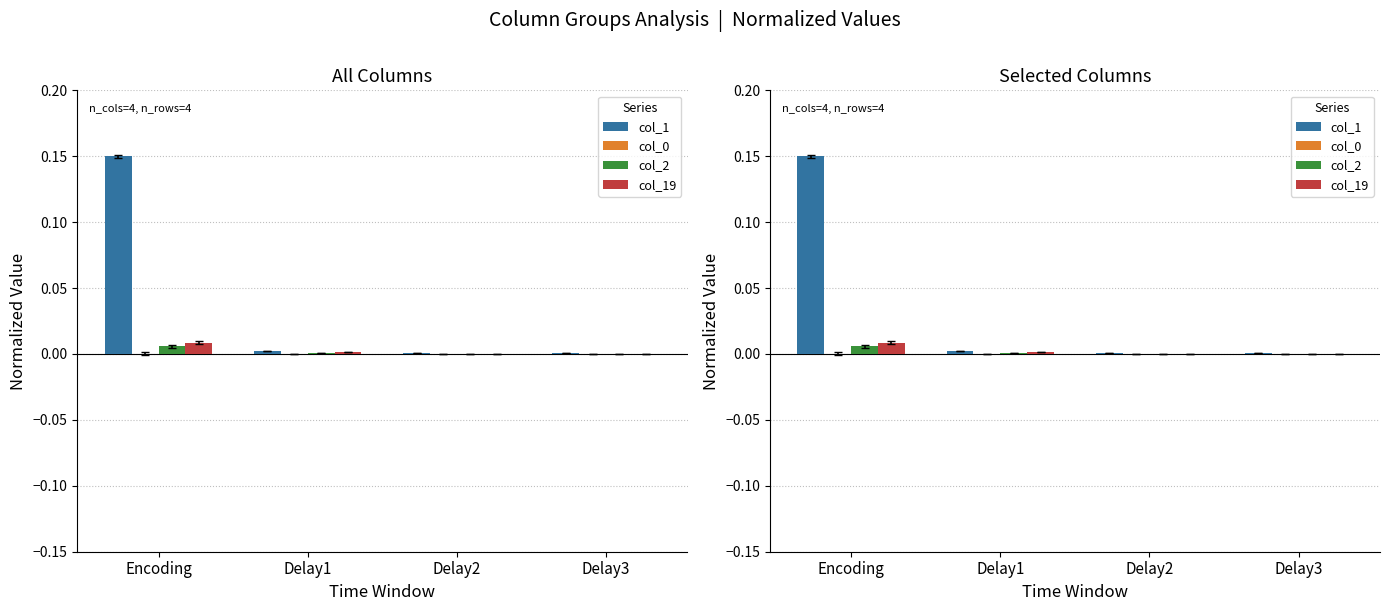

At Delay1, list the series in order from largest to smallest.

col_1, col_19, col_2, col_0